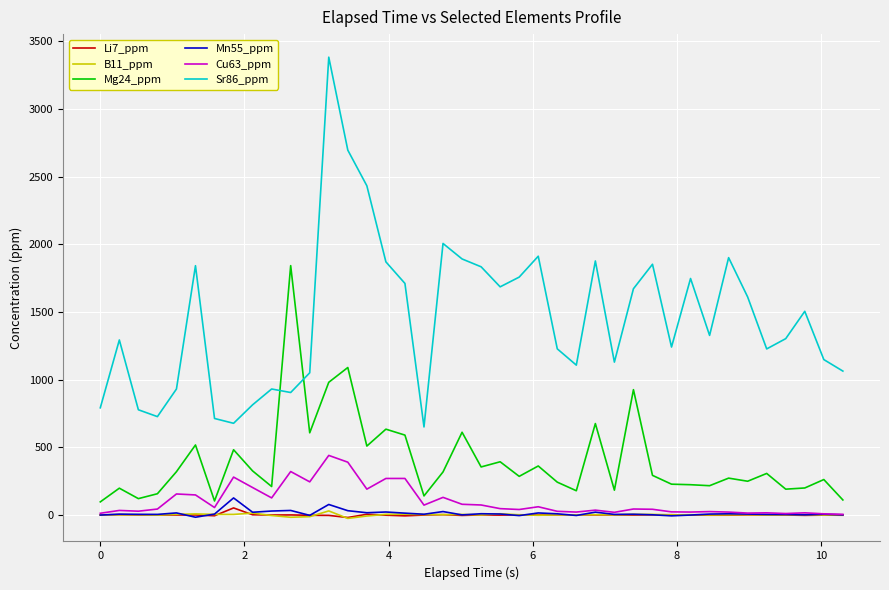

How many lines are shown in the chart?

6